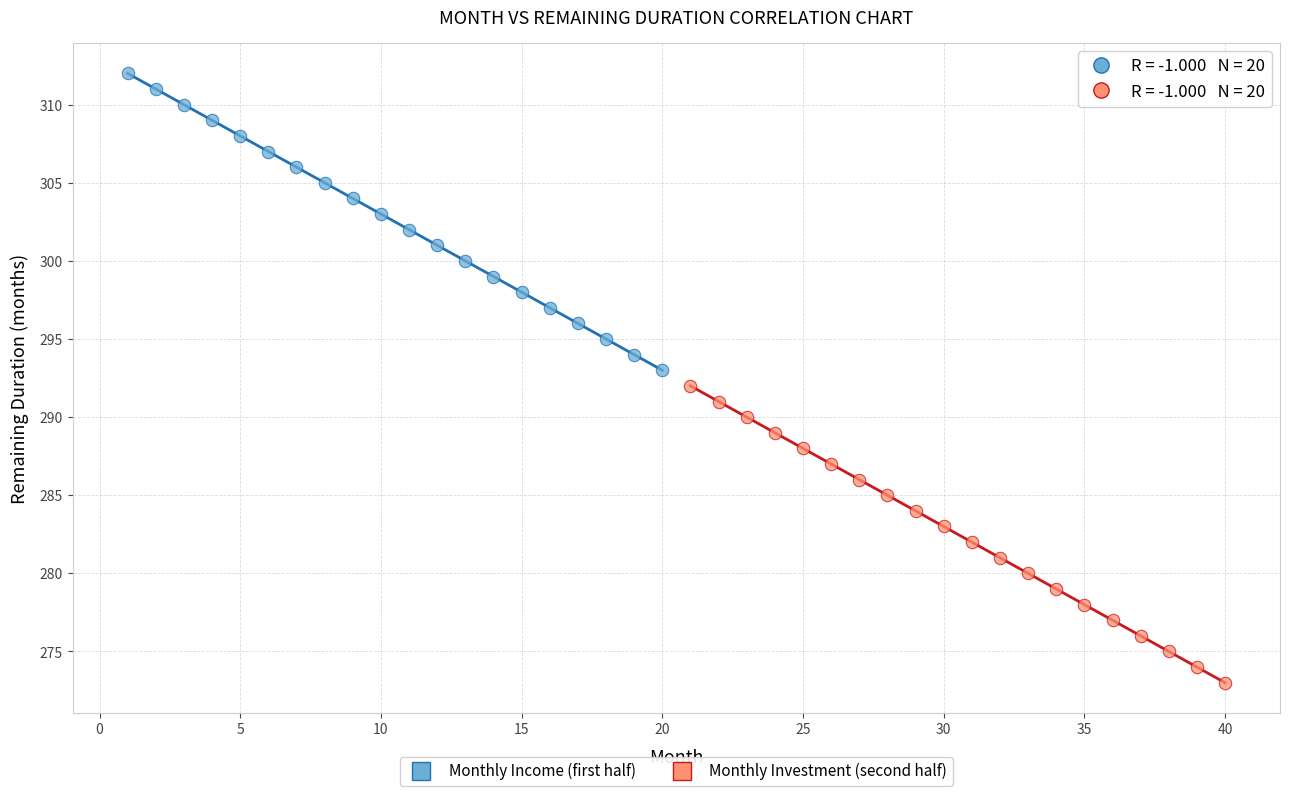

What are all the series names shown in the legend?

Monthly Income (first half), Monthly Investment (second half)